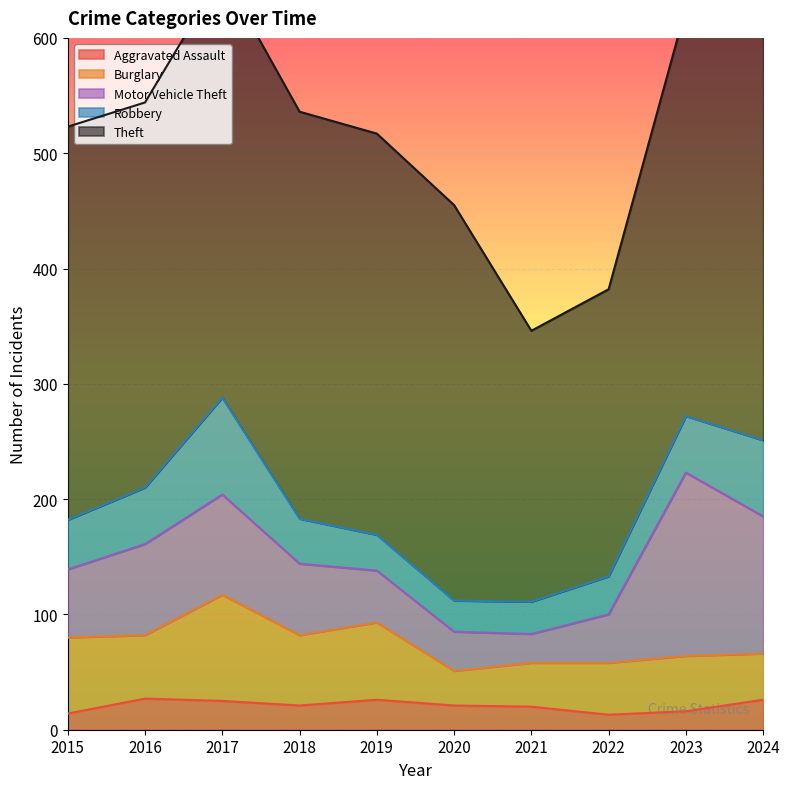

Reading left to right, transcribe all the data shown in this chart.

Aggravated Assault: 14	27	25	21	26	21	20	13	16	26
Burglary: 66	55	92	61	67	30	38	45	48	40
Motor Vehicle Theft: 59	79	87	62	45	34	25	42	159	119
Robbery: 43	49	84	39	31	27	28	33	49	66
Theft: 341	334	368	353	348	343	235	249	354	453